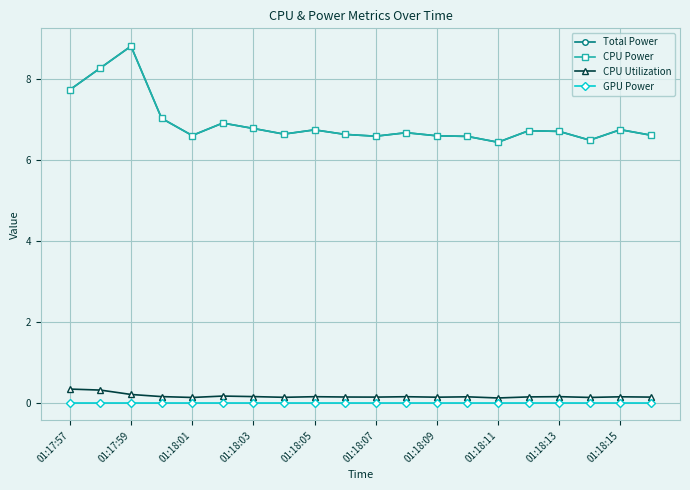

In CPU Power, how many points are lower than both neighbors (excluding endpoints)?

5